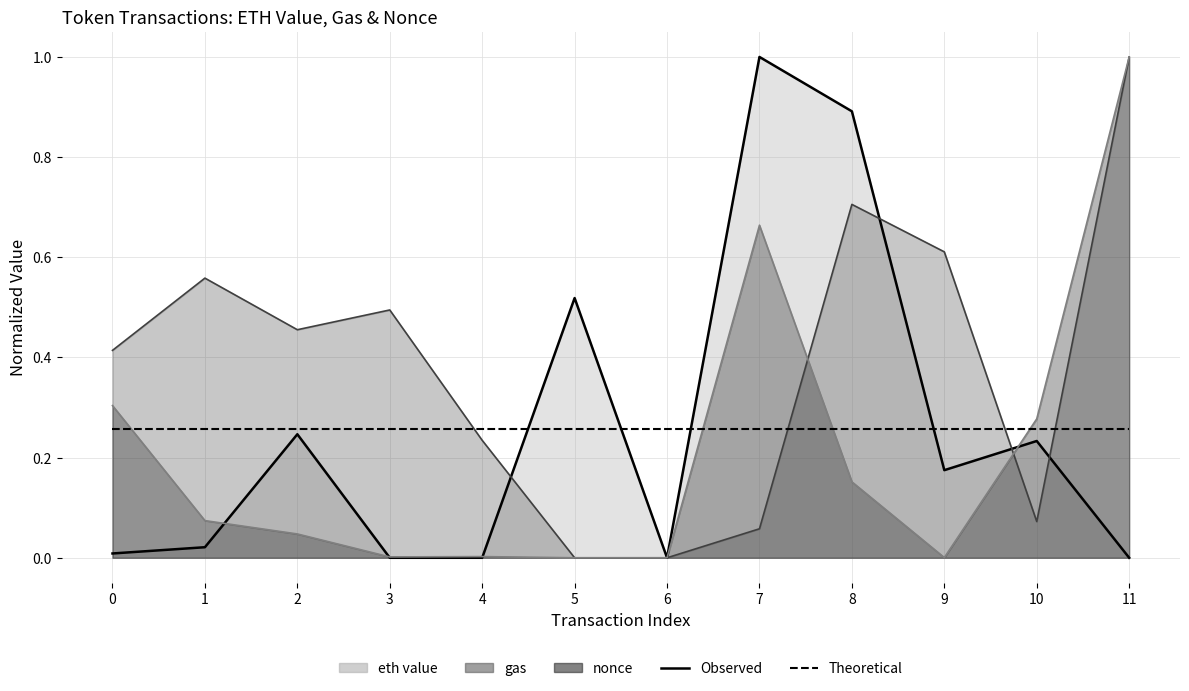

At how many categories does at least one series exceed 0?

10